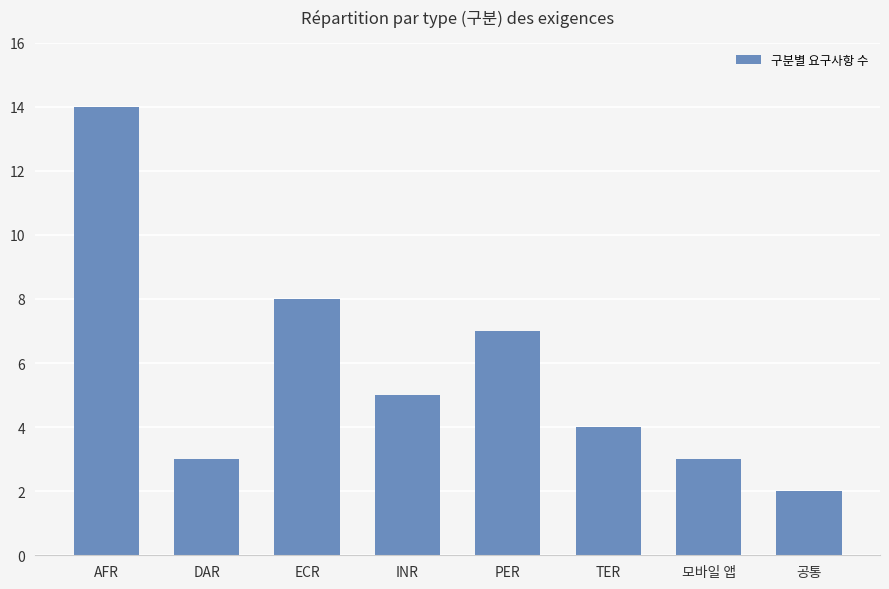

What is the label of the 7th bar from the right?

DAR